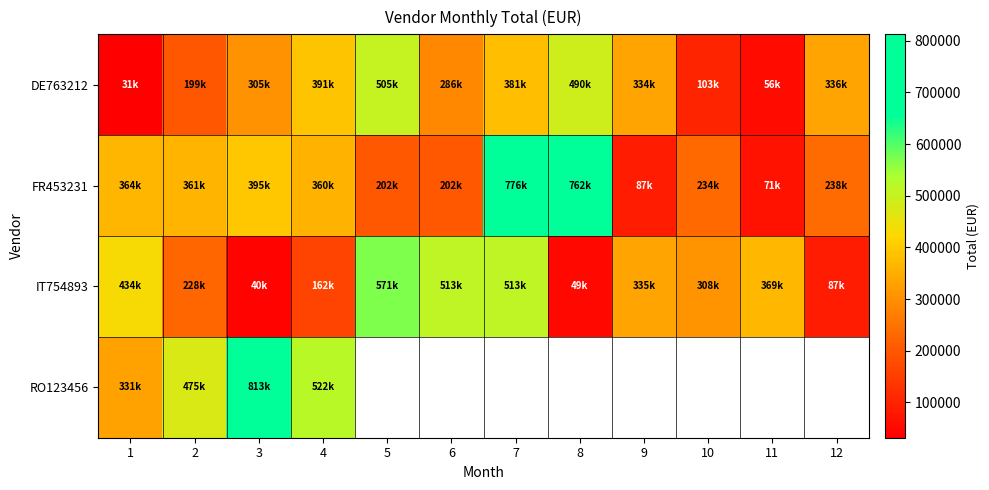

What is the spread (max minus min) of values at 7?

394767.8